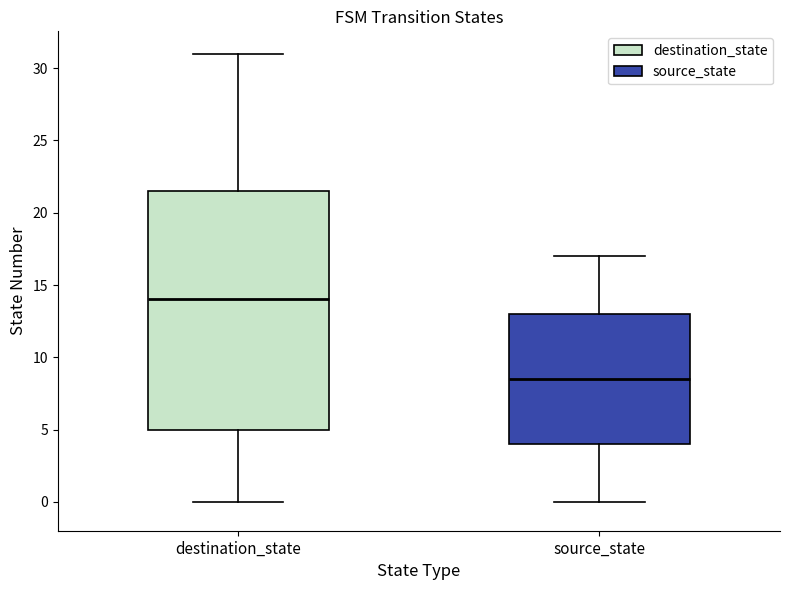

Reading left to right, transcribe this box plot: for each box, give where its median line is, the range the box spans, and where its two whiskers end, as read against the y-axis. The values are not printed on the chart, so give them approximately, as read against the axis.

destination_state: median 14.0, box 5.0 to 21.5, whiskers 0.0 to 31.0
source_state: median 8.5, box 4.0 to 13.0, whiskers 0.0 to 17.0